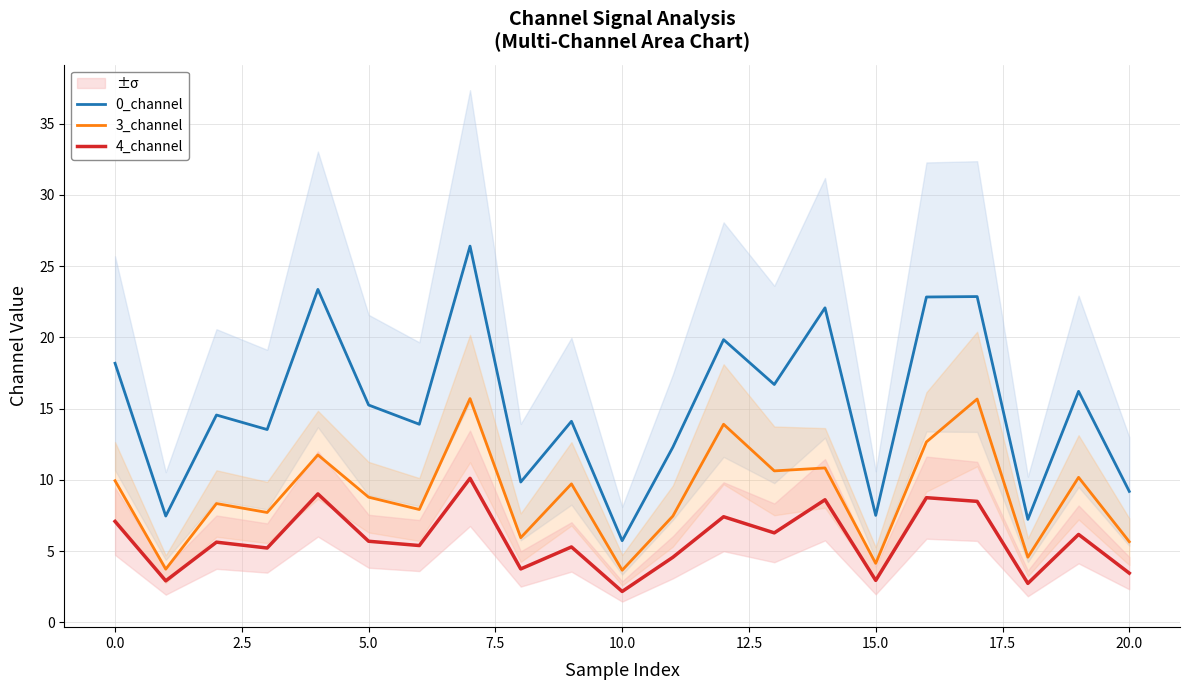

True or false: 4_channel and 3_channel intersect in this chart.

False